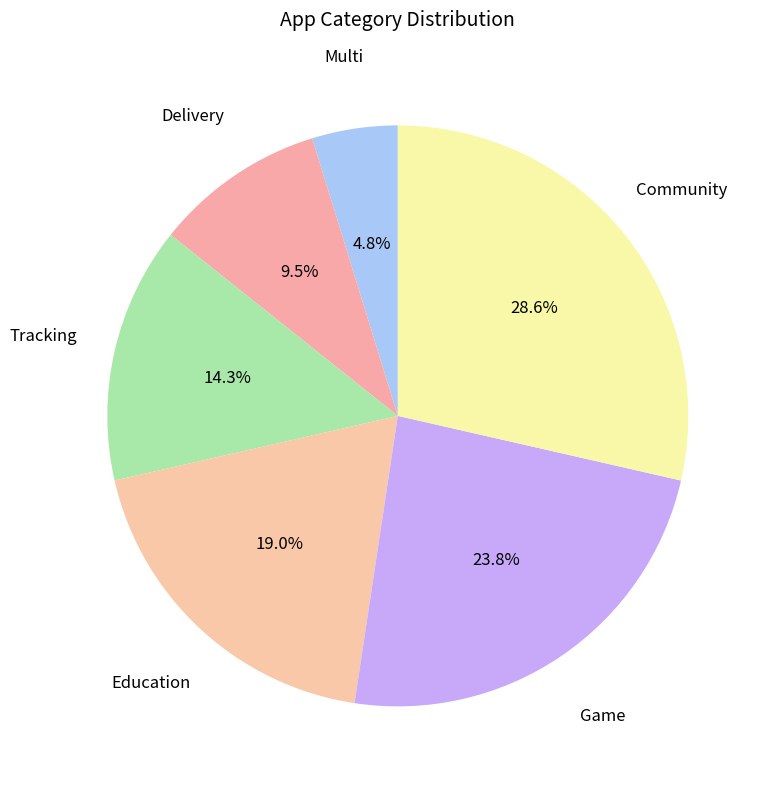

What is the total percentage of Community and Delivery?

38.1%